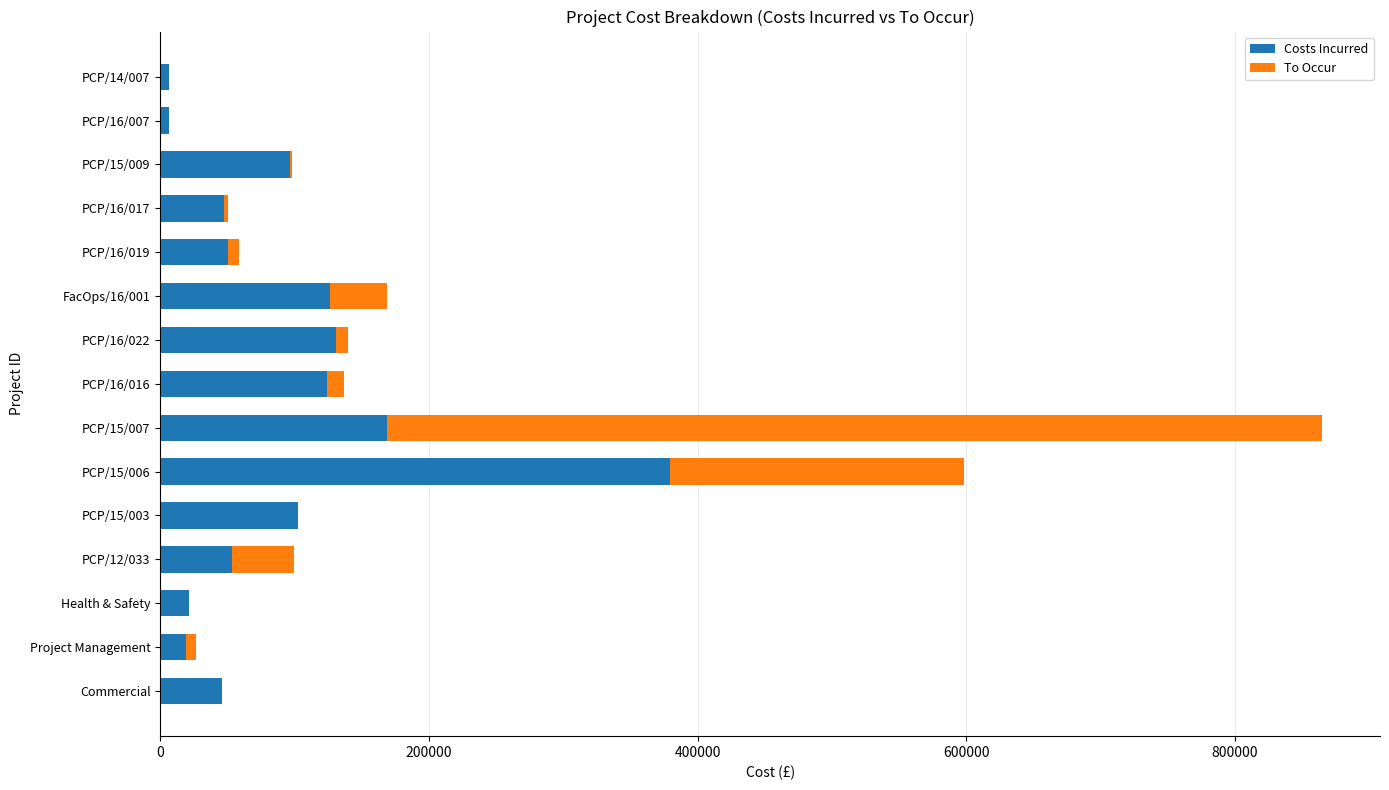

What is the sum of all Costs Incurred values?

1381338